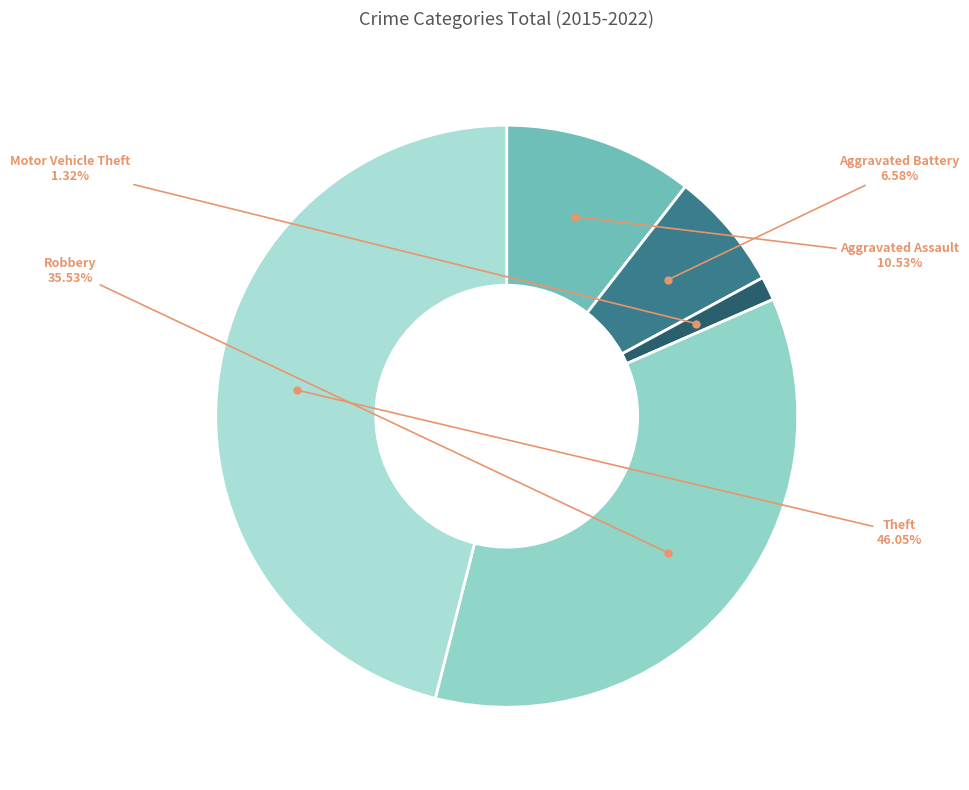

How many slices are in this pie chart?

5